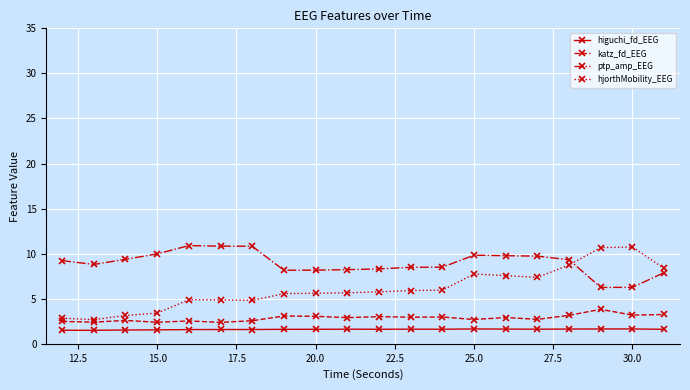

True or false: hjorthMobility_EEG and higuchi_fd_EEG intersect in this chart.

False